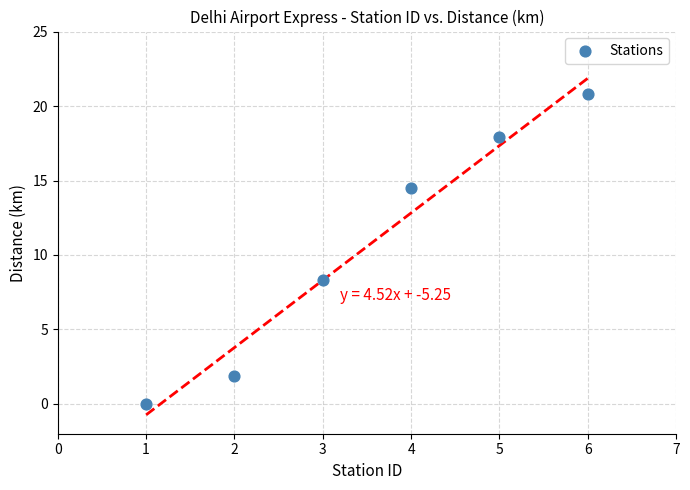

What Y value in the scatter plot is closest to 10?

8.3